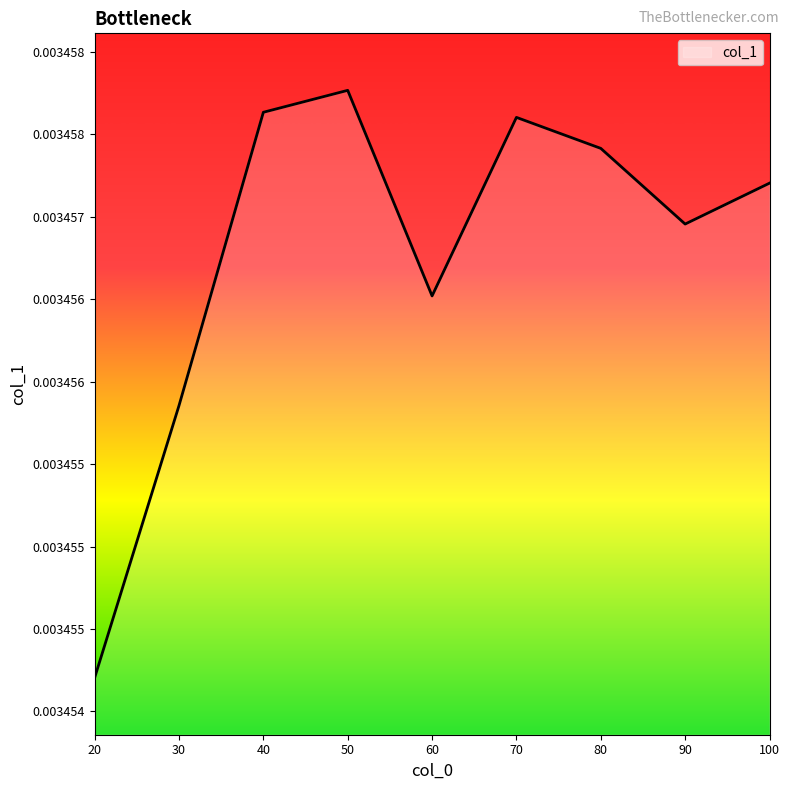

The chart shows a value of 0.0 at 40. True or false?

False